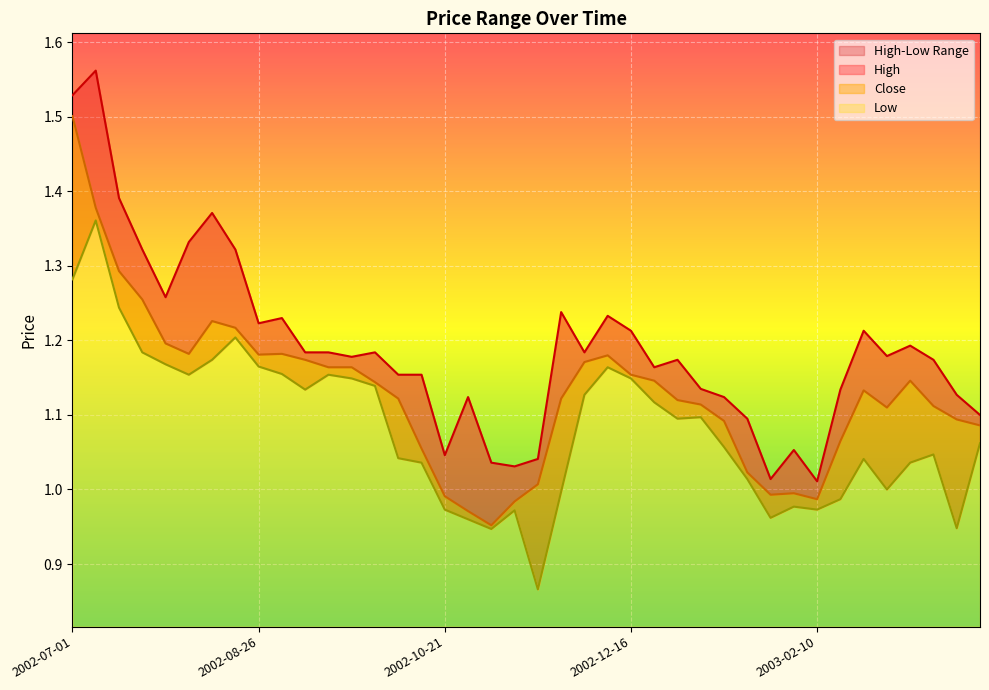

At which label does Close reach its minimum?

2002-11-04